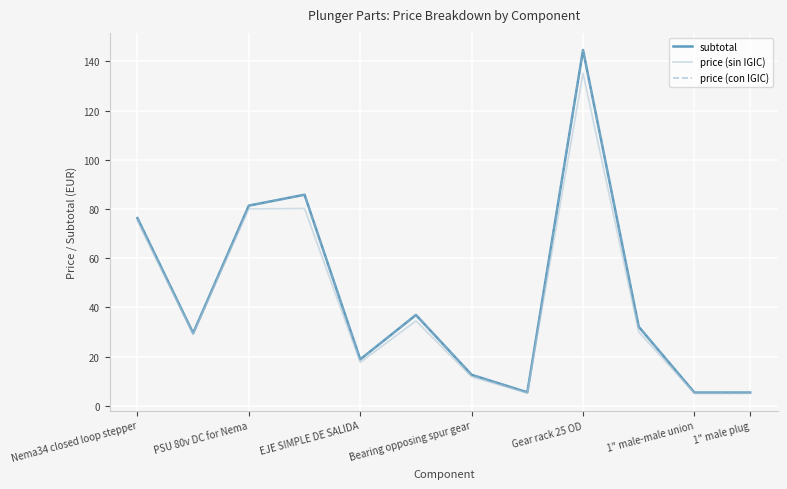

Which category has the highest value in the subtotal series?

Gear rack 25 OD